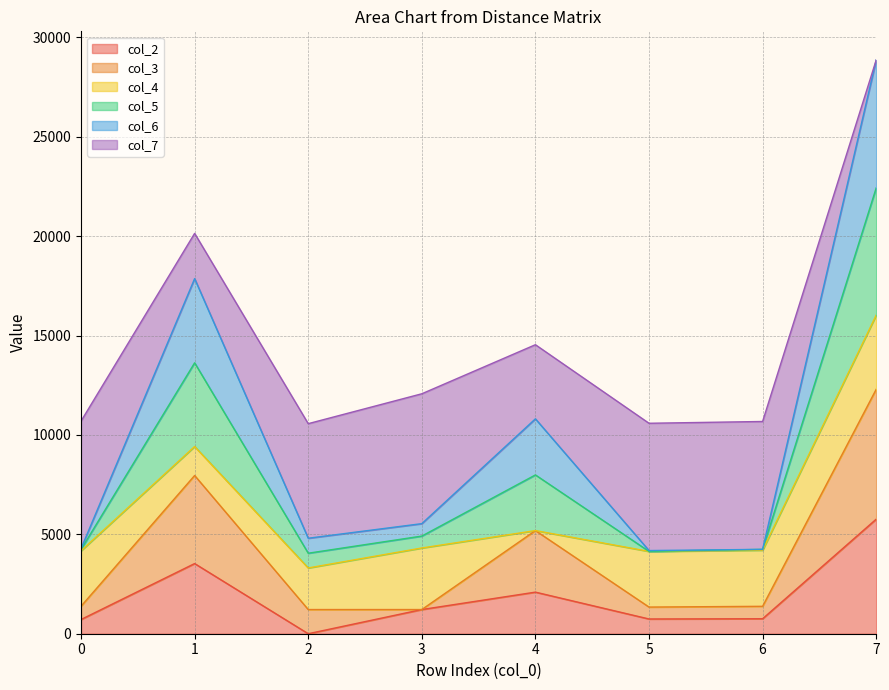

At how many categories does at least one series exceed 26615?

1